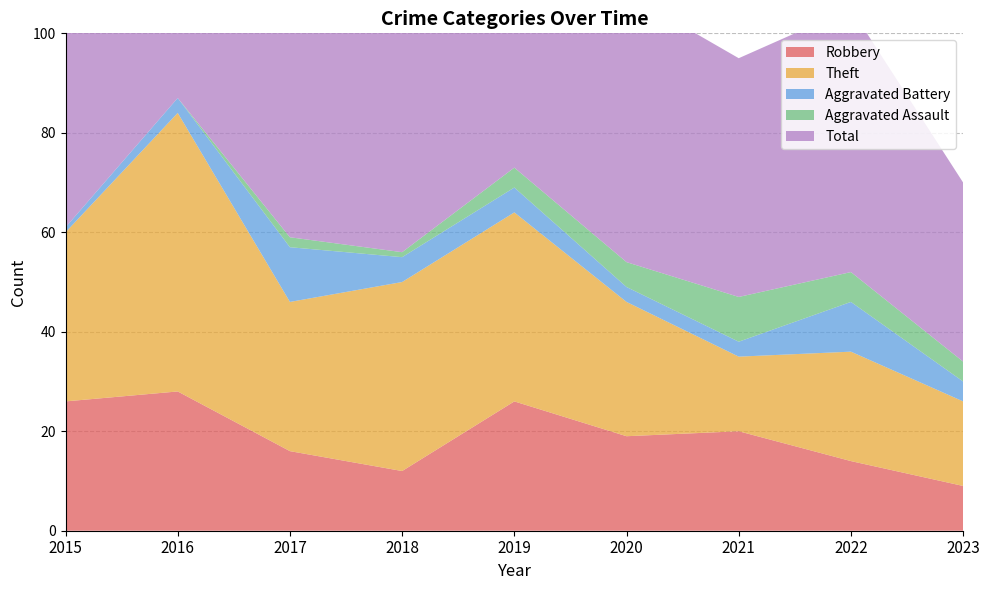

Reading right to left, what are all the values shown in this chart?

Robbery: 9	14	20	19	26	12	16	28	26
Theft: 17	22	15	27	38	38	30	56	34
Aggravated Battery: 4	10	3	3	5	5	11	3	1
Aggravated Assault: 4	6	9	5	4	1	2	0	0
Total: 36	53	48	54	73	56	59	87	61